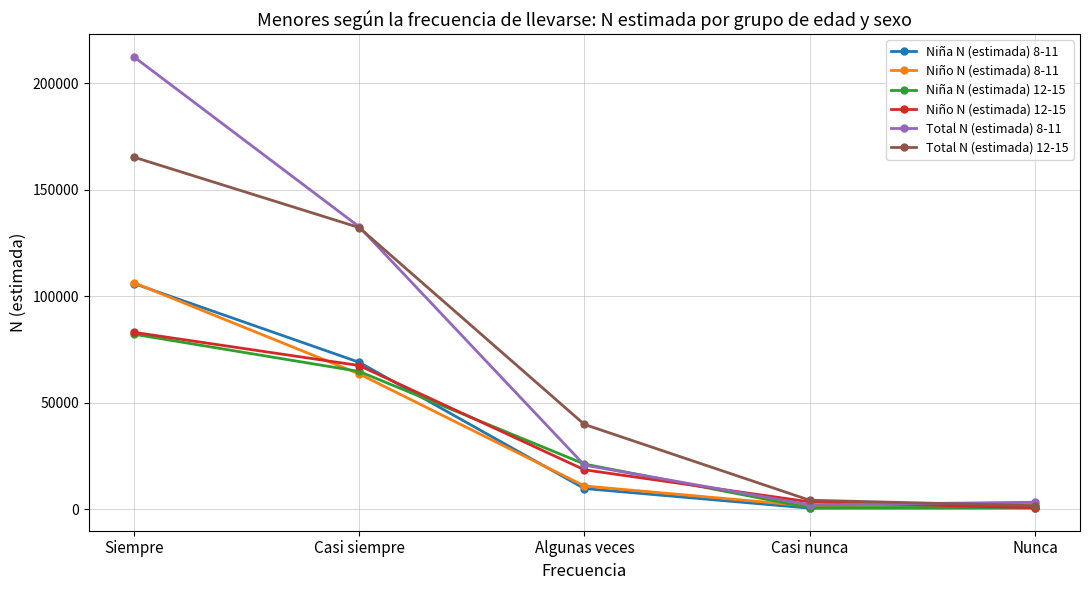

Between Siempre and Casi siempre, which series saw the biggest shift?

Total N (estimada) 8-11